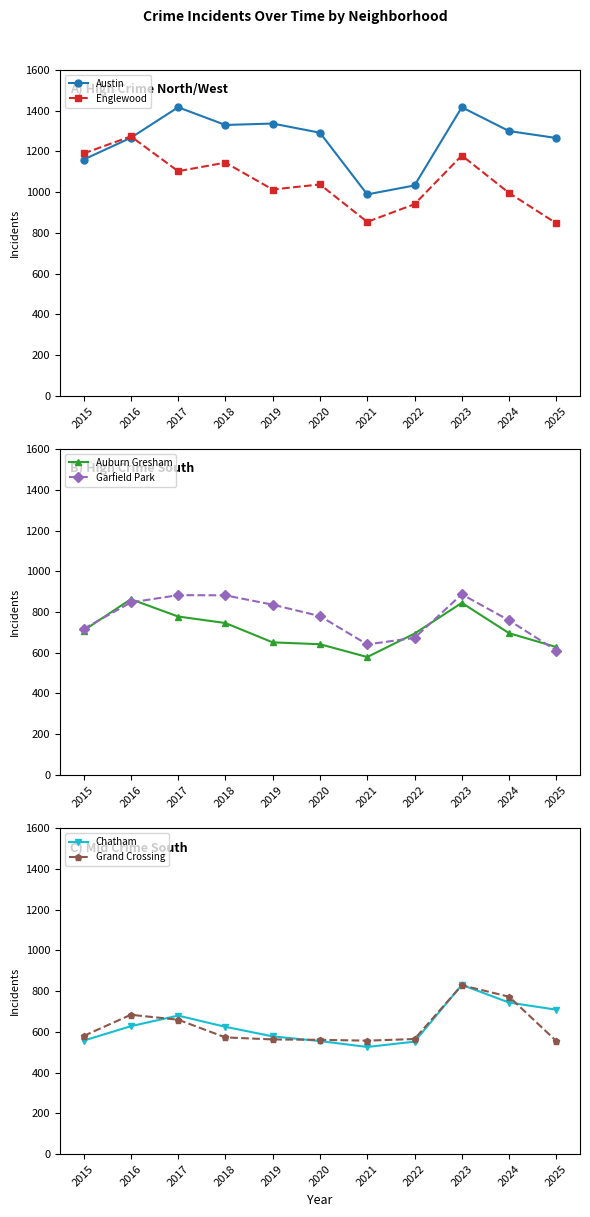

What are all the series names shown in the legend?

Austin, Englewood, Auburn Gresham, Garfield Park, Chatham, Grand Crossing